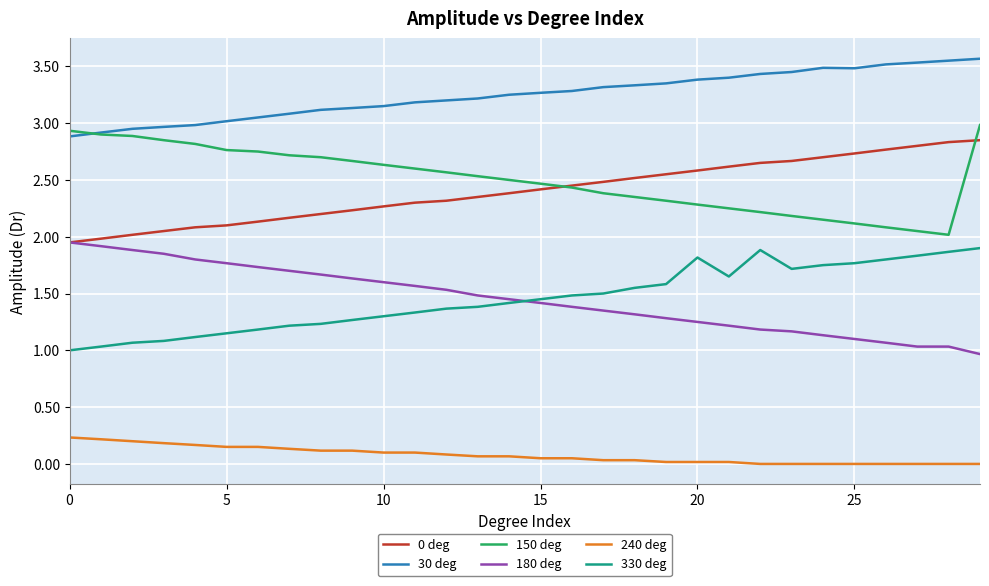

What is the lowest value of the 330 deg series?

1.0